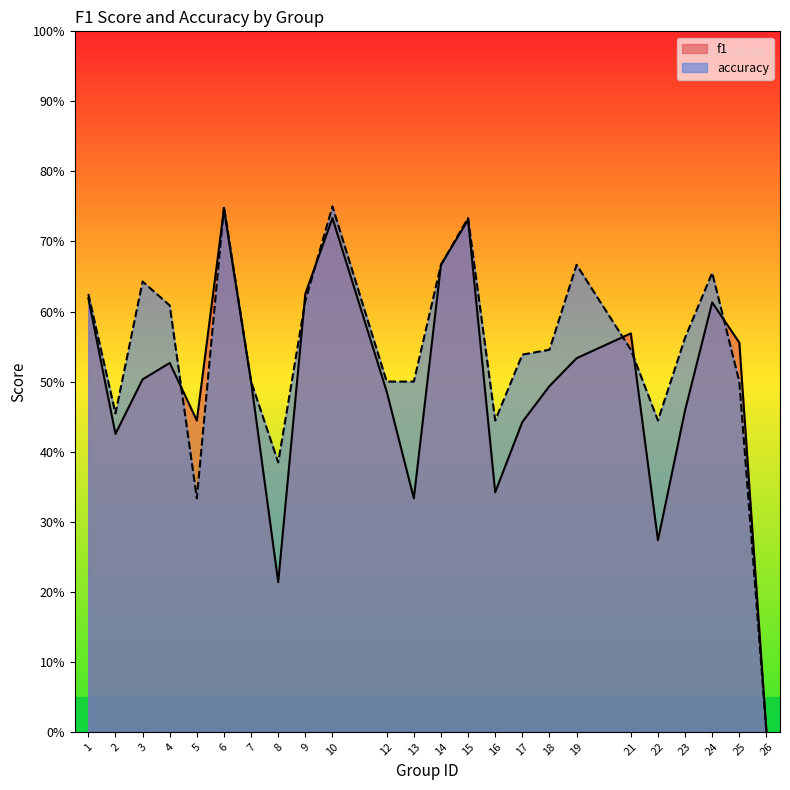

Read the f1 value at 22.

0.3